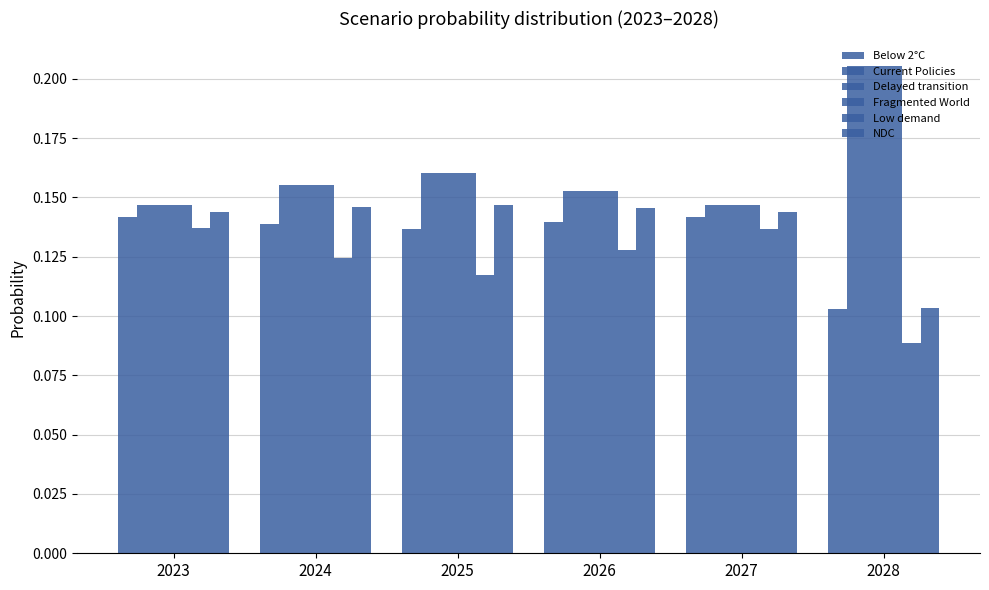

How many categories are shown in the chart?

6